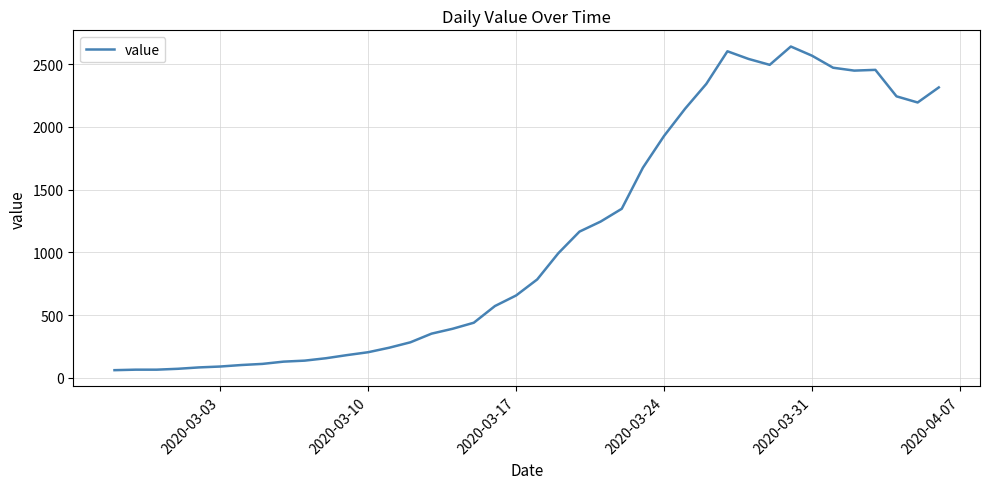

What is the difference between the maximum and minimum values?

2579